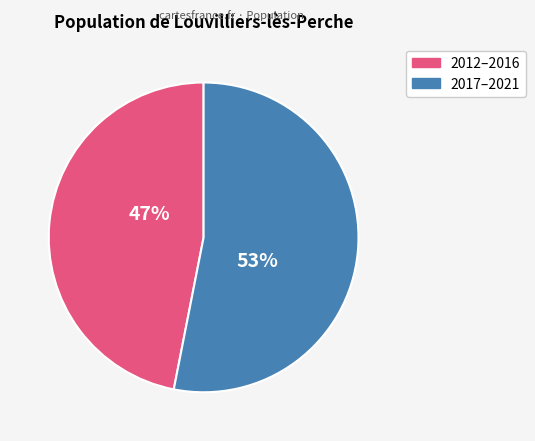

Is there any slice that represents more than half of the pie?

Yes